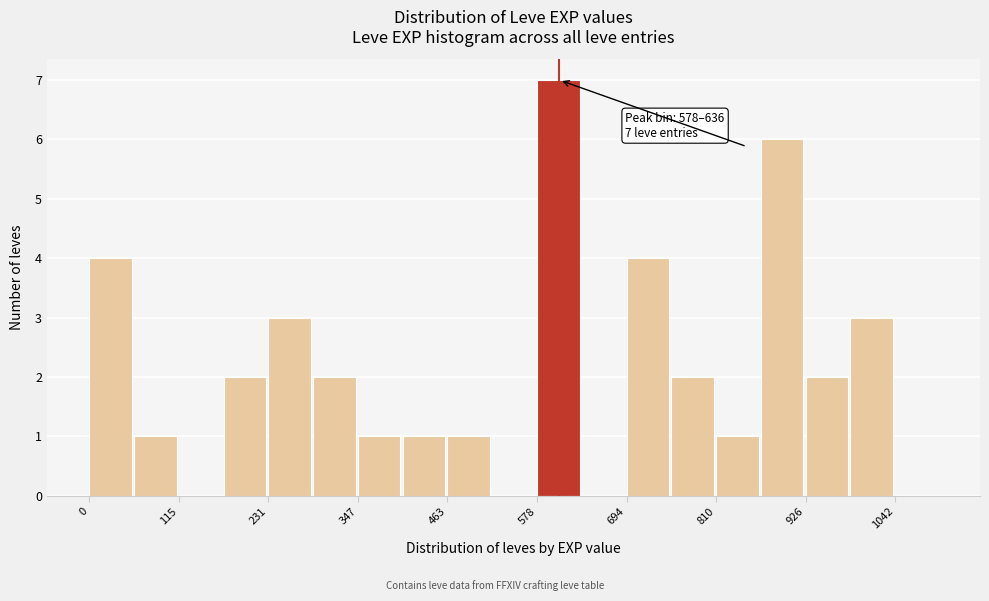

Around what value on the x-axis is the tallest bar? Give the approximate position of its centre, as read against the axis.

600